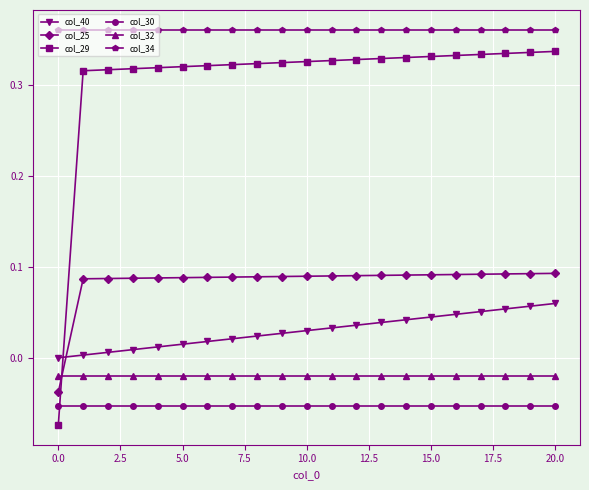

Which series has the largest total across all categories?

col_34